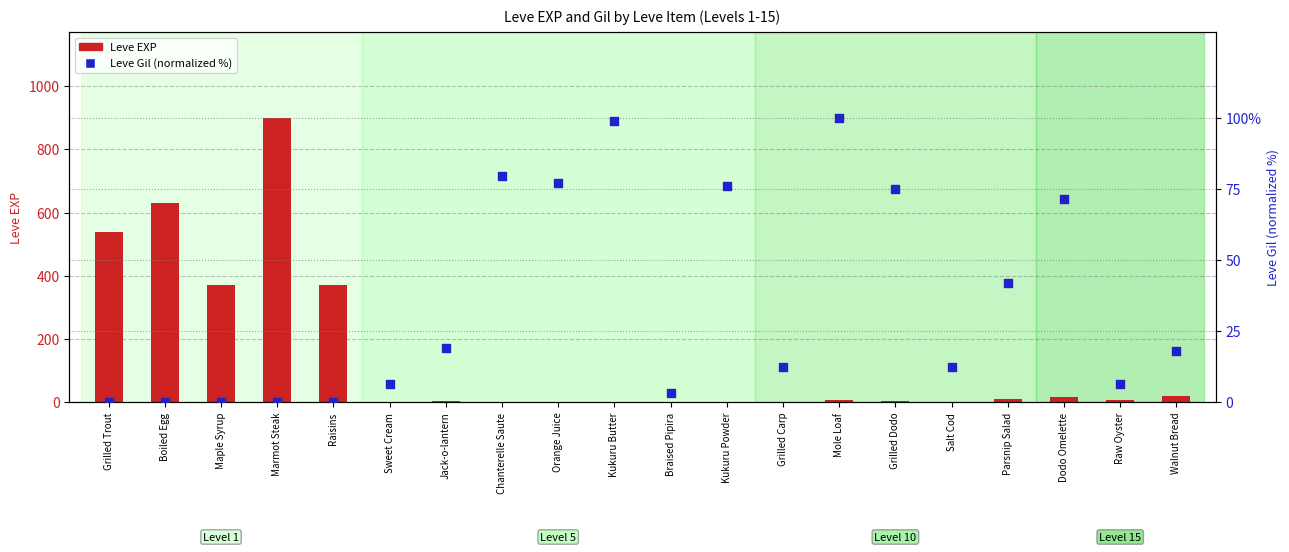

Which series reaches the minimum Y coordinate?

Leve Gil (normalized)